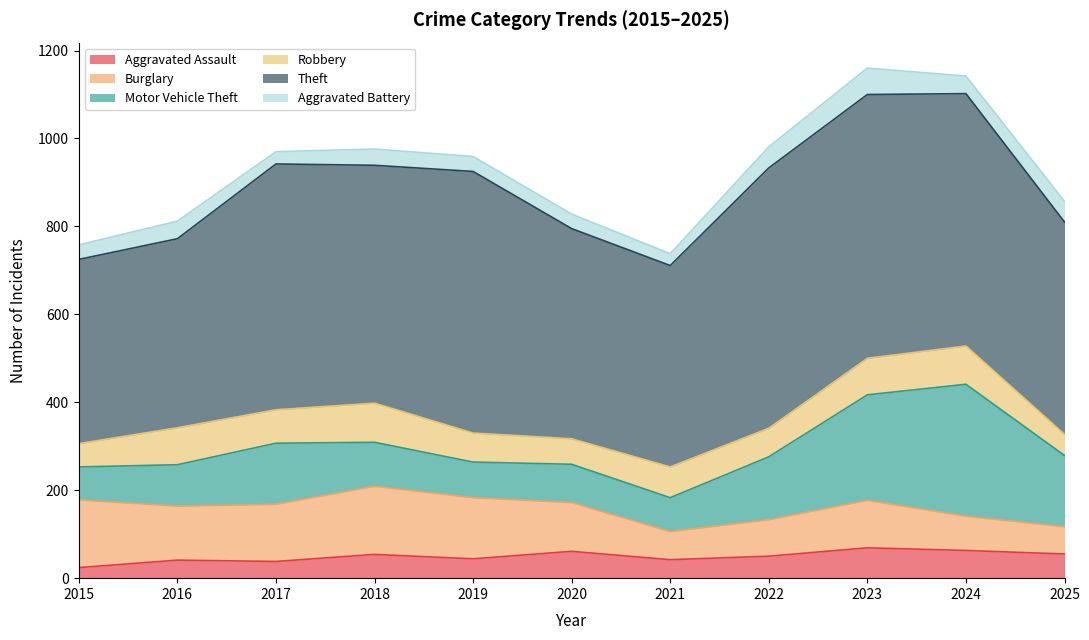

Count the number of categories in the chart.

11